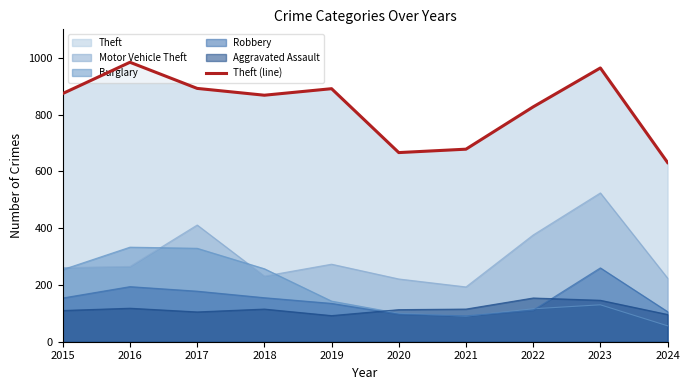

What is the maximum value shown in the chart?

984